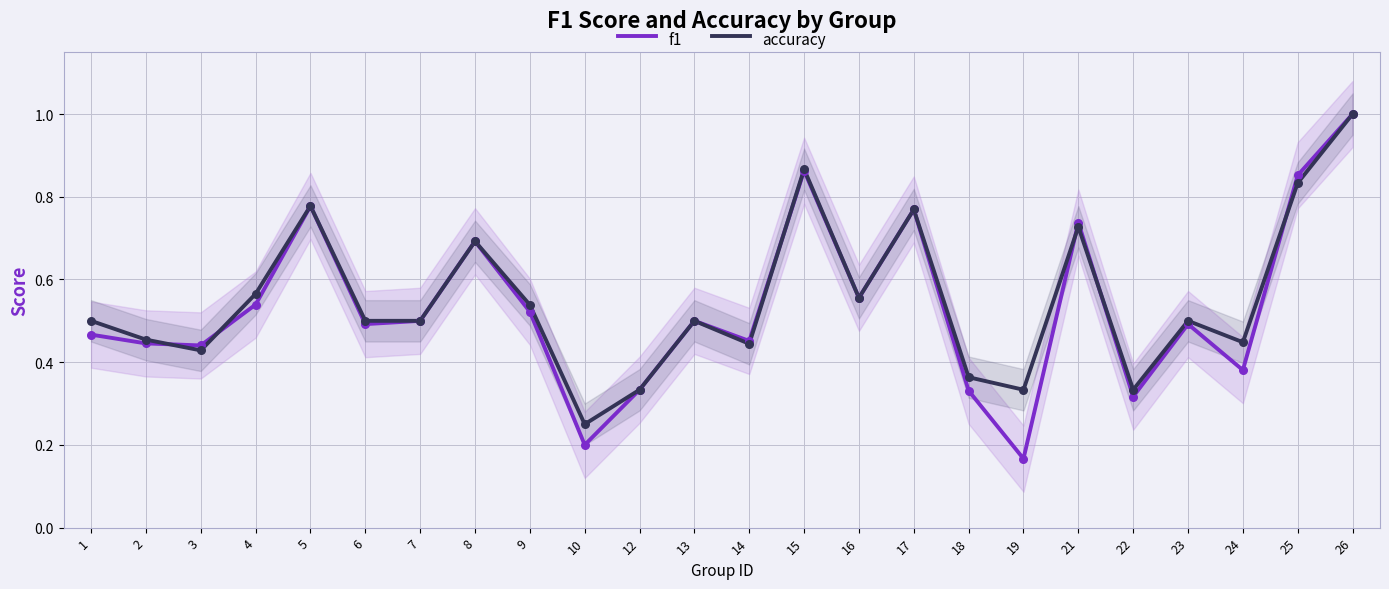

At how many categories does at least one series exceed 0?

24